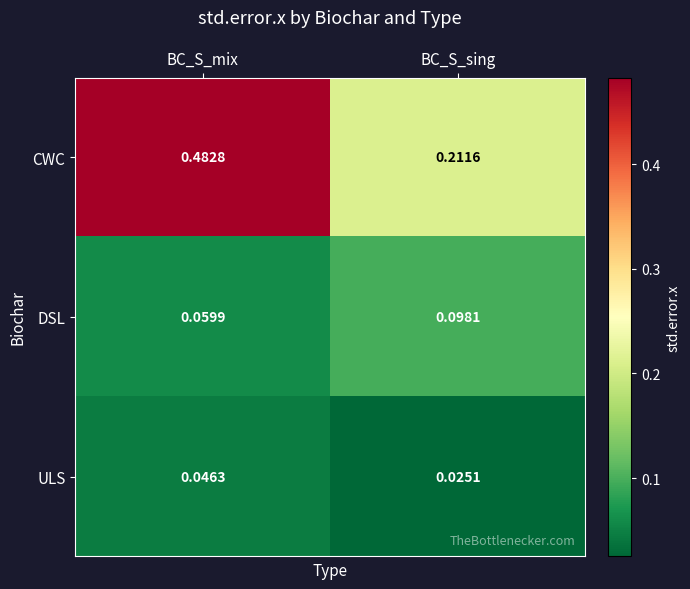

At which category is the sum across all series the highest?

BC_S_mix